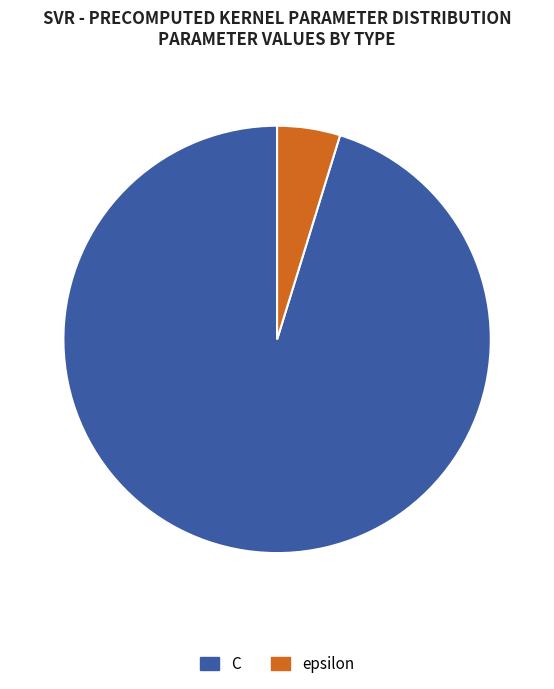

True or false: C accounts for 95% of the total.

True